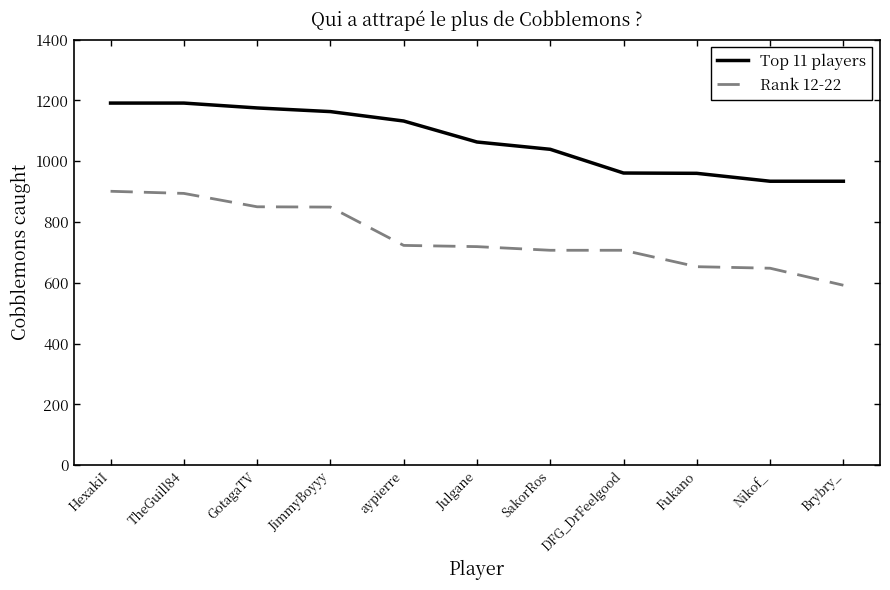

What are all the series names shown in the legend?

Top 11 players, Rank 12-22